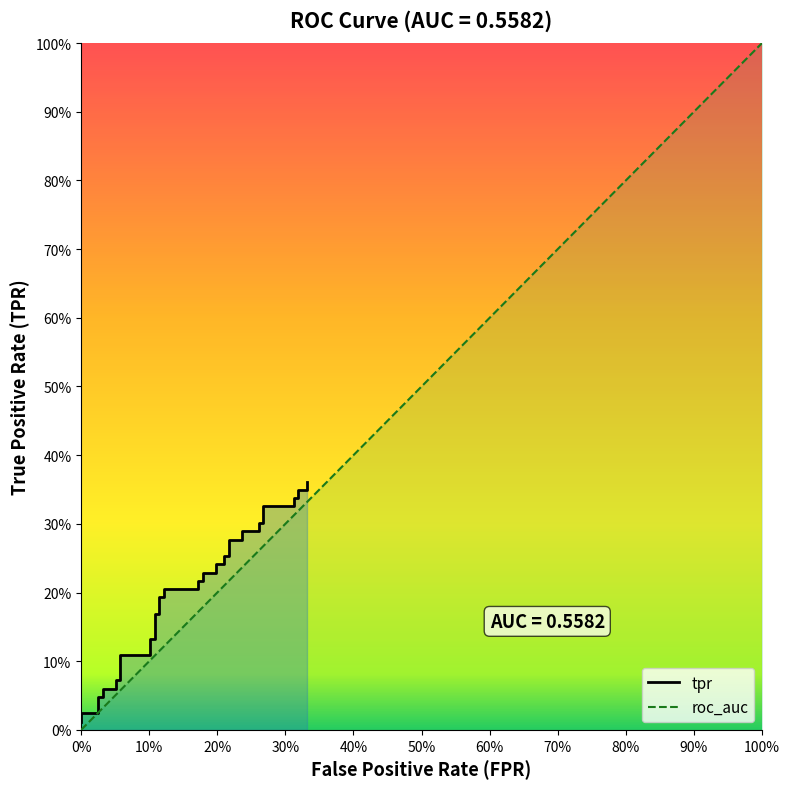

True or false: the data shows 0.0 at 20%.

False